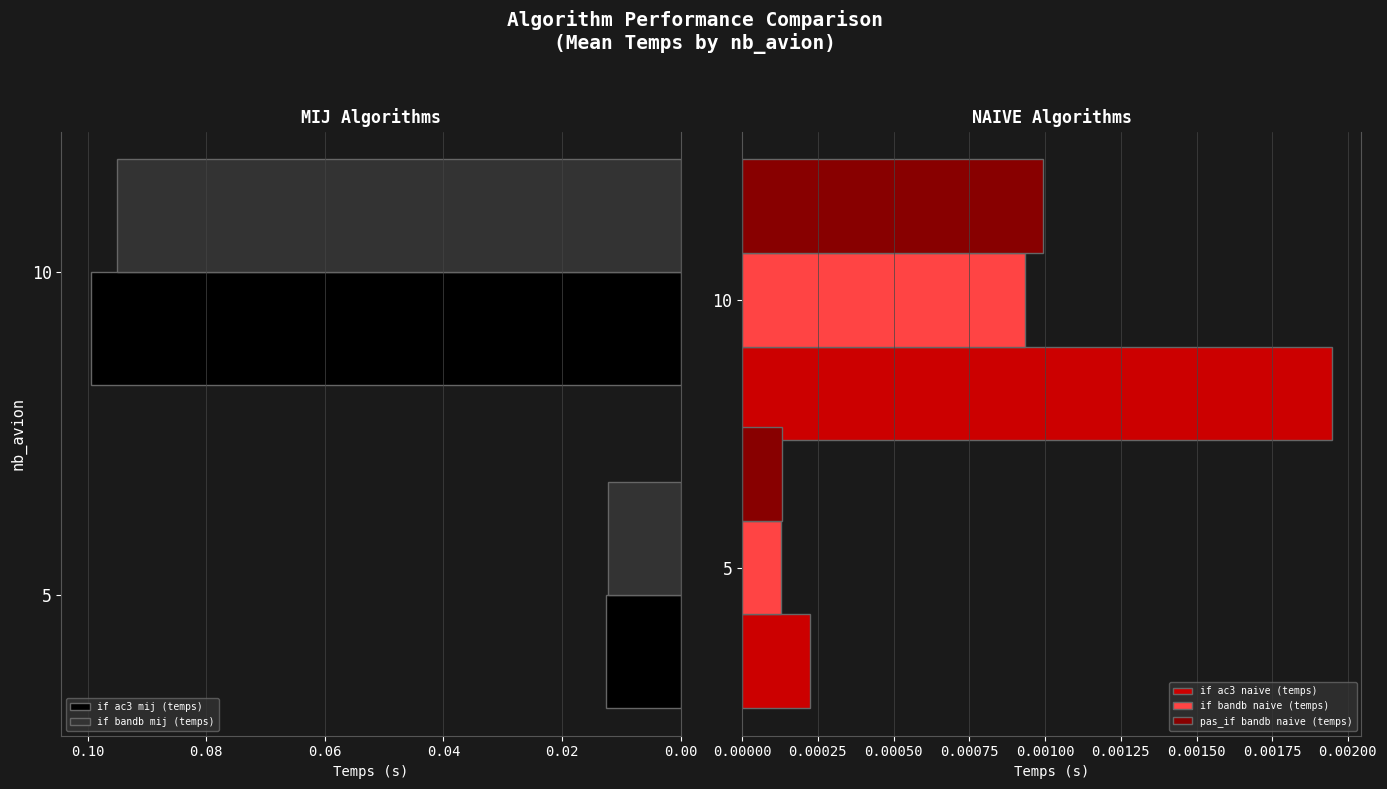

What are all the series names shown in the legend?

if ac3 mij (temps), if bandb mij (temps), if ac3 naive (temps), if bandb naive (temps), pas_if bandb naive (temps)